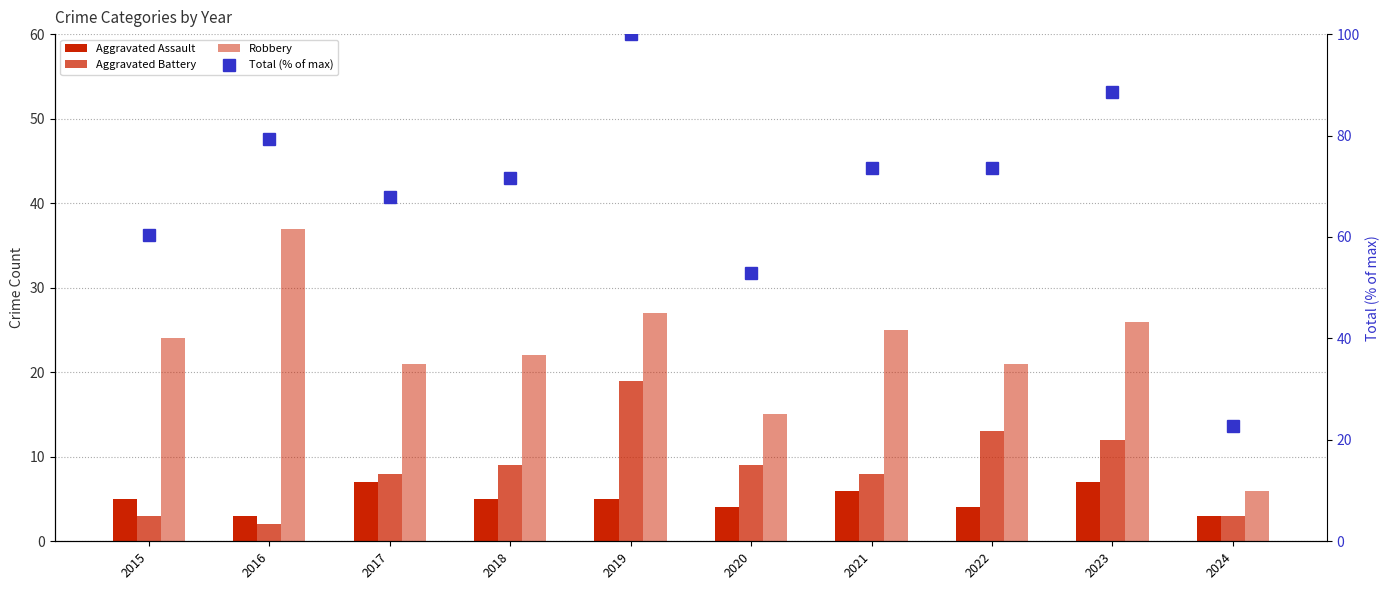

What is the difference between the highest and lowest values at 2017?

60.9